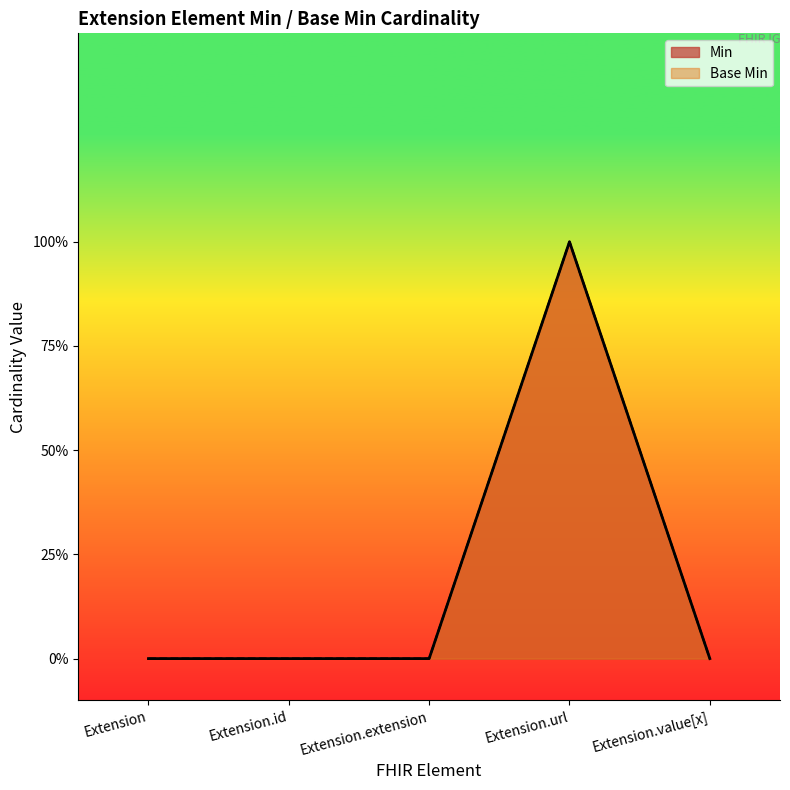

What is the label of the 1st point from the left?

Extension